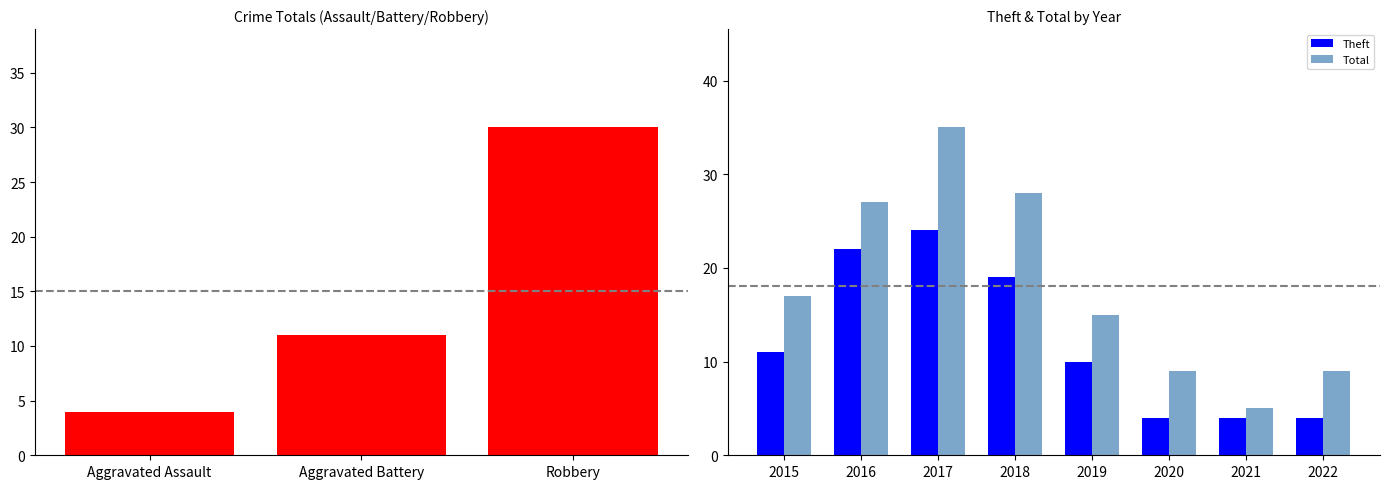

Is it true that Total equals 17 at 2015?

True